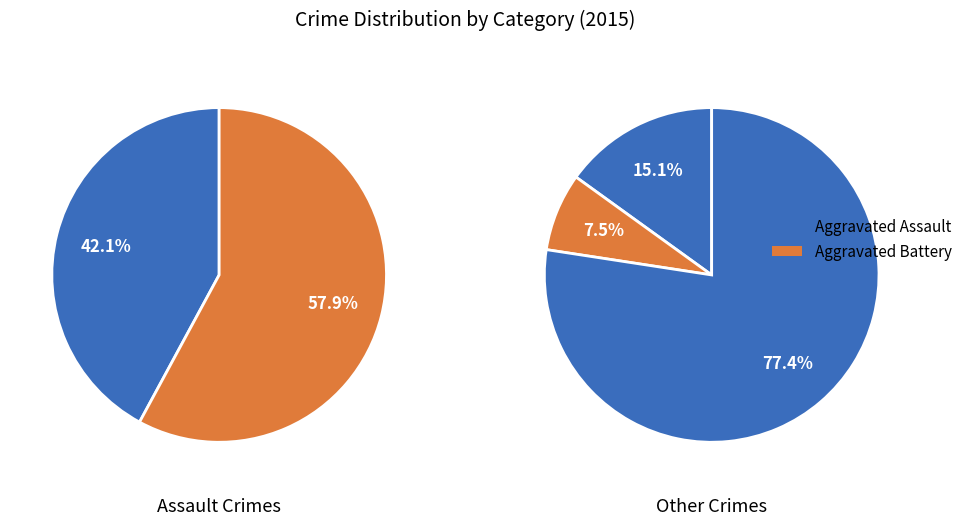

Which slice is the largest?

Aggravated Battery